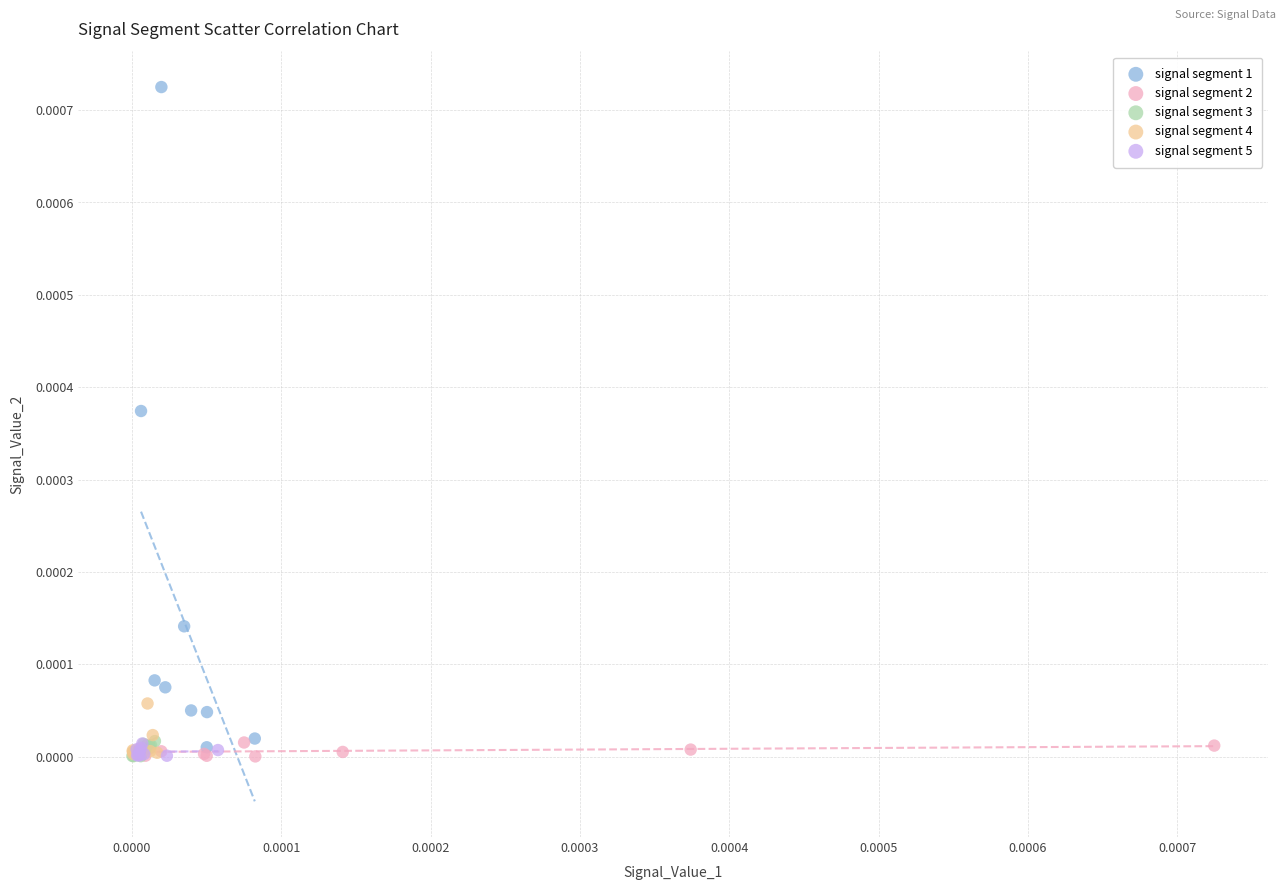

Which series has the largest Y range (max minus min)?

signal segment 1